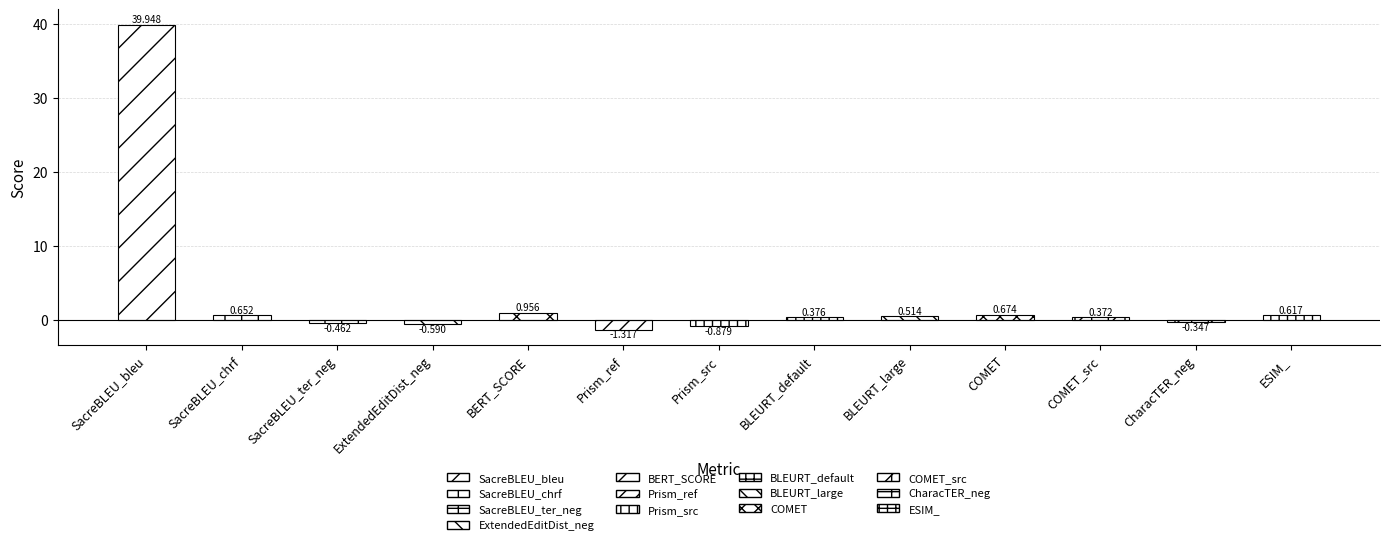

The value at BERT_SCORE is 1.7. True or false?

False